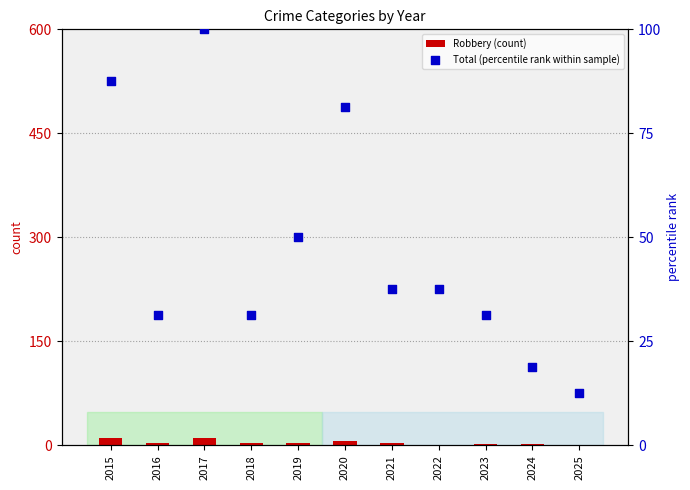

What is the total value across all series at 2016?

35.2